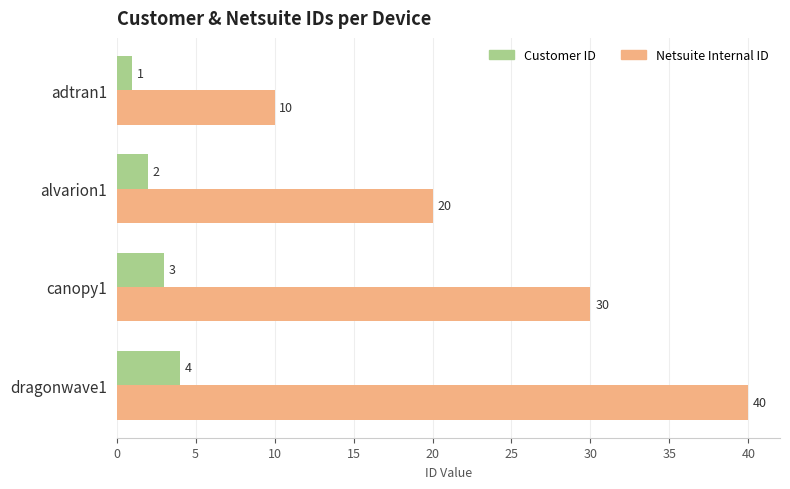

Is it true that Netsuite Internal ID equals 20 at alvarion1?

True